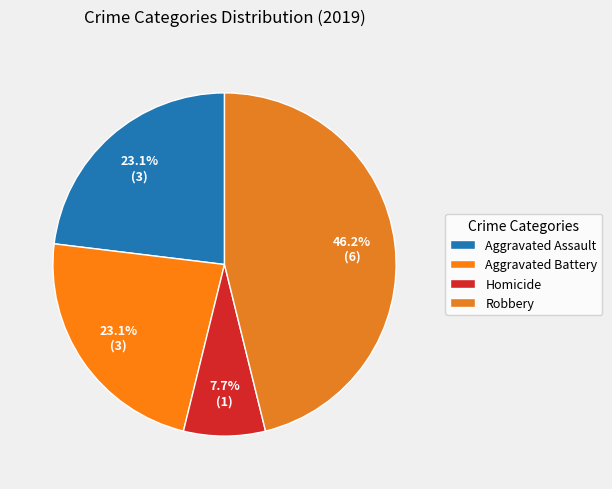

True or false: Aggravated Assault accounts for 1% of the total.

False